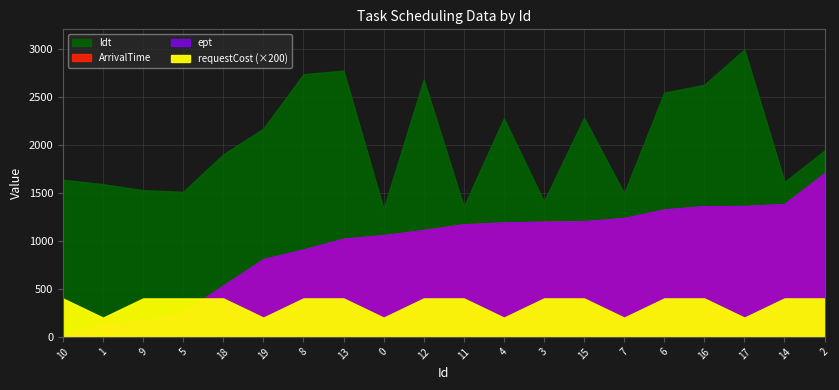

What is the value of the ldt point at the 11th from the left?

1355